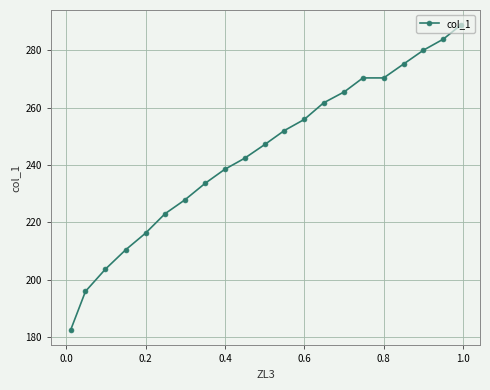

What is the value of the 7th point from the left?

227.9